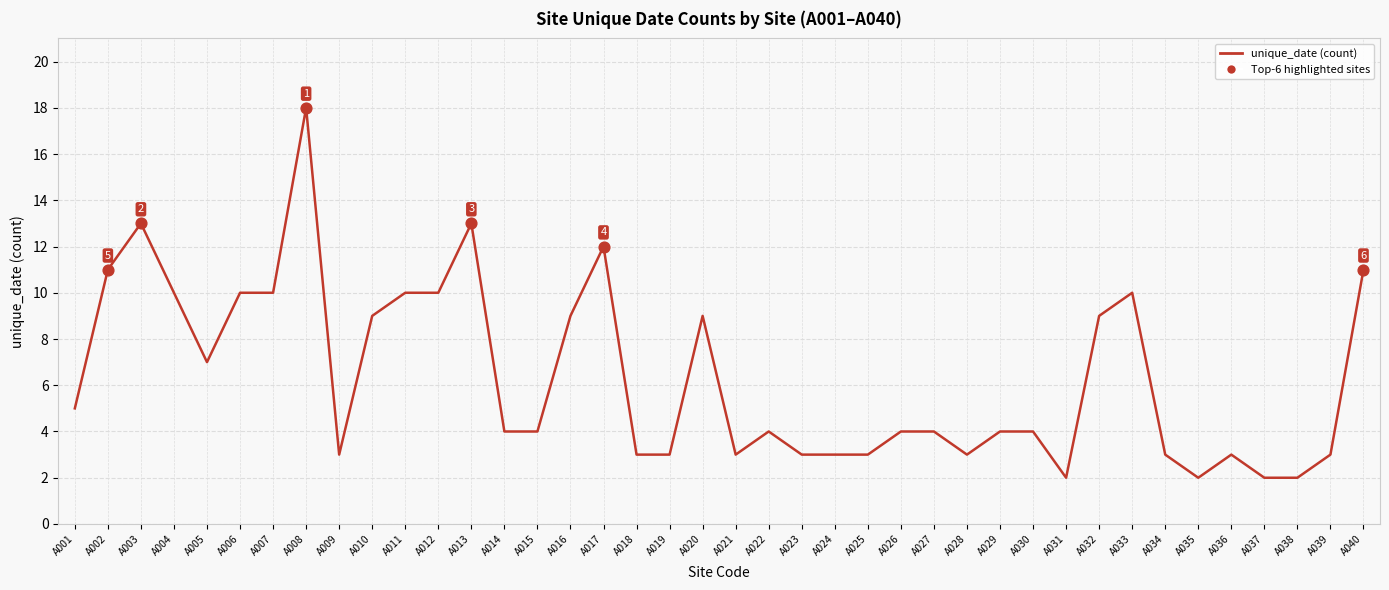

Between A003 and A017, which is larger?

A003